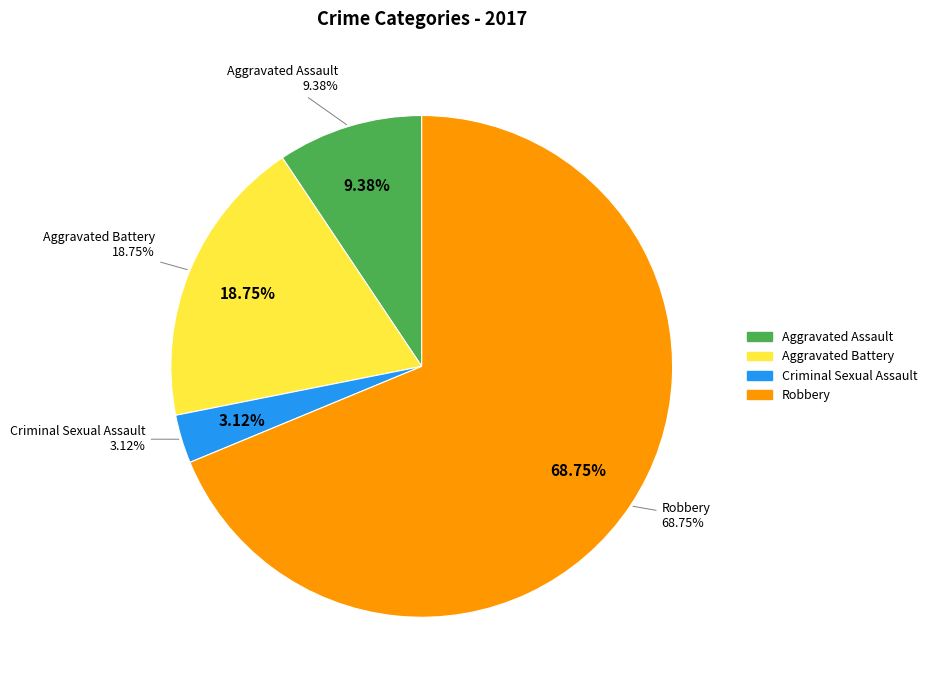

How many slices are in this pie chart?

4